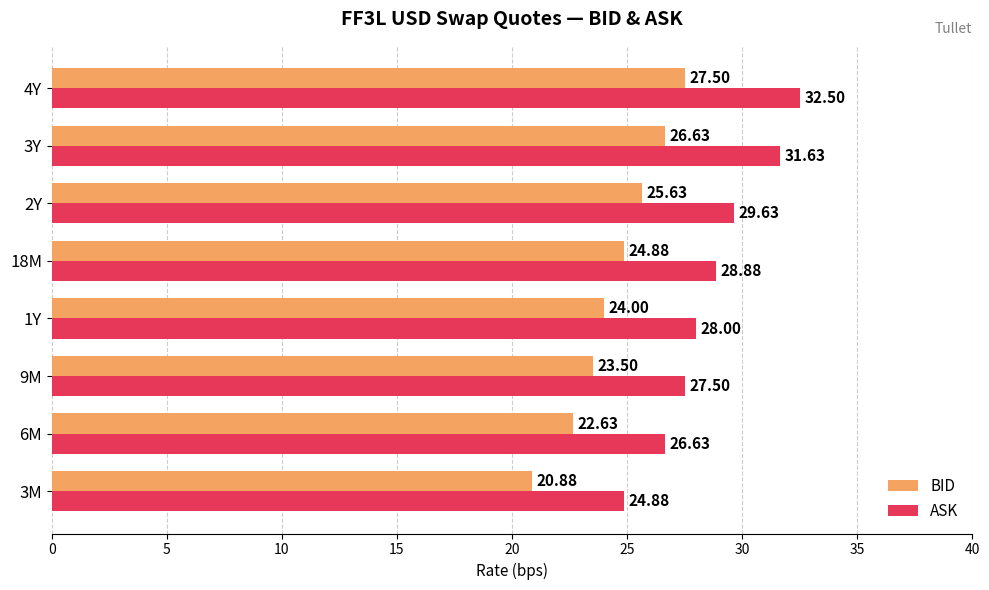

Where is ASK nearest to the value 28?

1Y